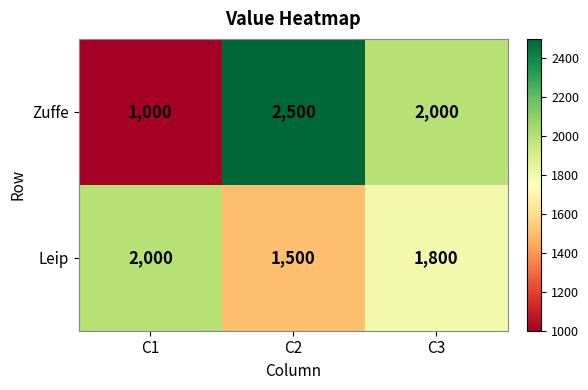

Count the number of data series in this chart.

2